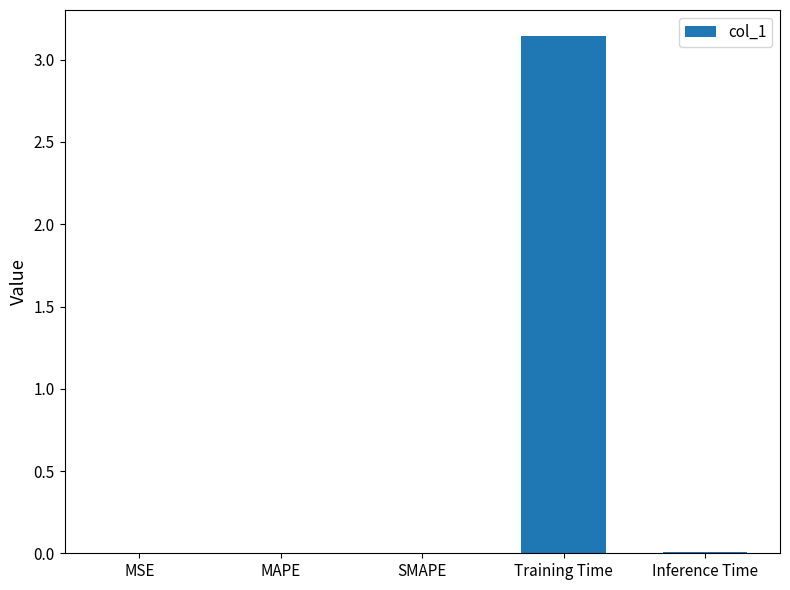

Which label corresponds to the largest value in the chart?

Training Time